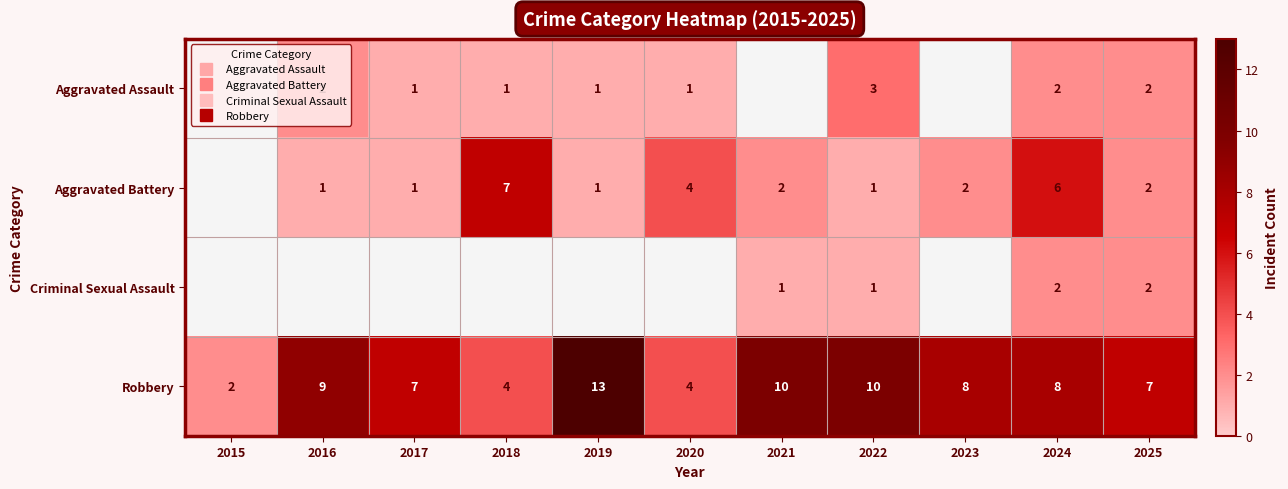

What is the maximum value shown in the chart?

13.0